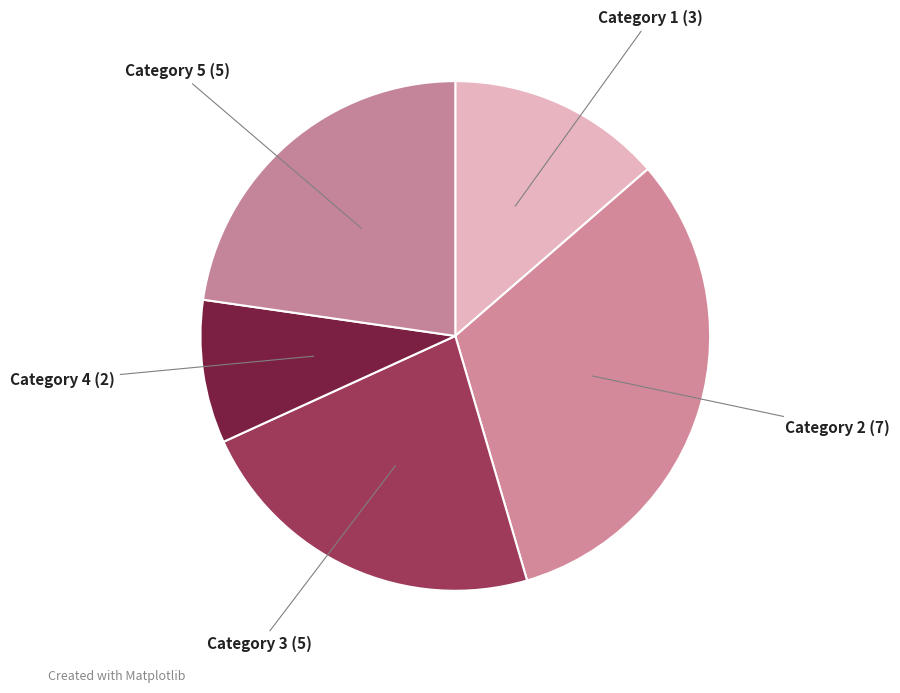

Is there a majority slice in this chart?

No